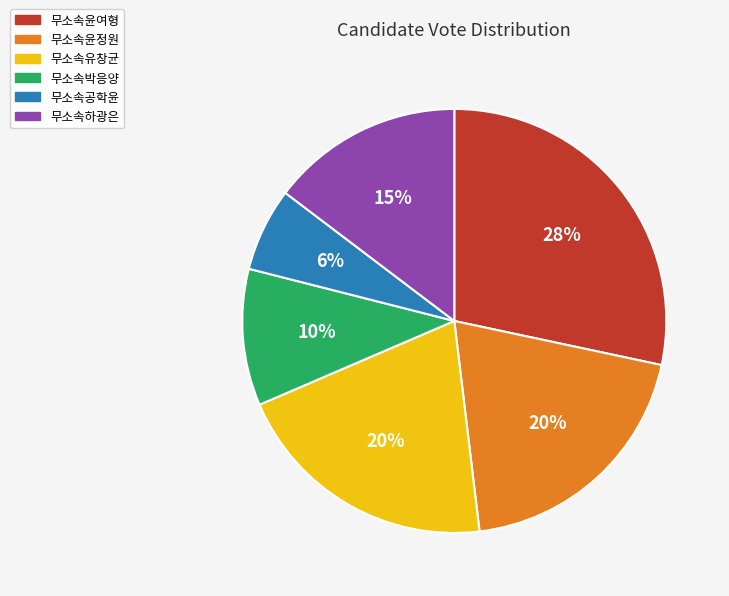

To the nearest percent, what is the difference between the largest and smallest slice percentages?

22%